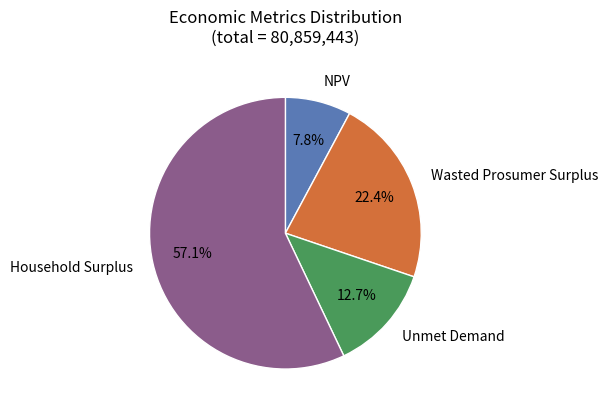

Does any single category account for the majority?

Yes